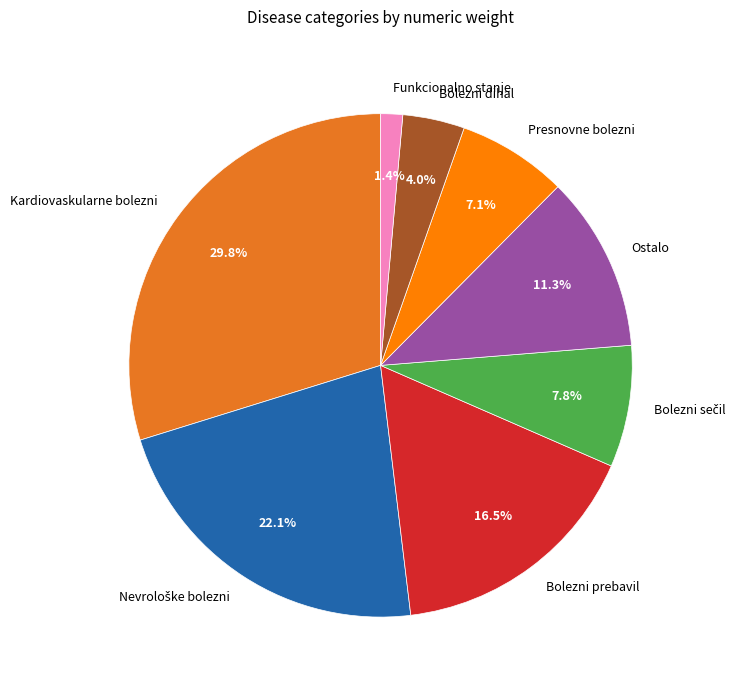

What portion of the pie excludes Bolezni prebavil?

83.5%